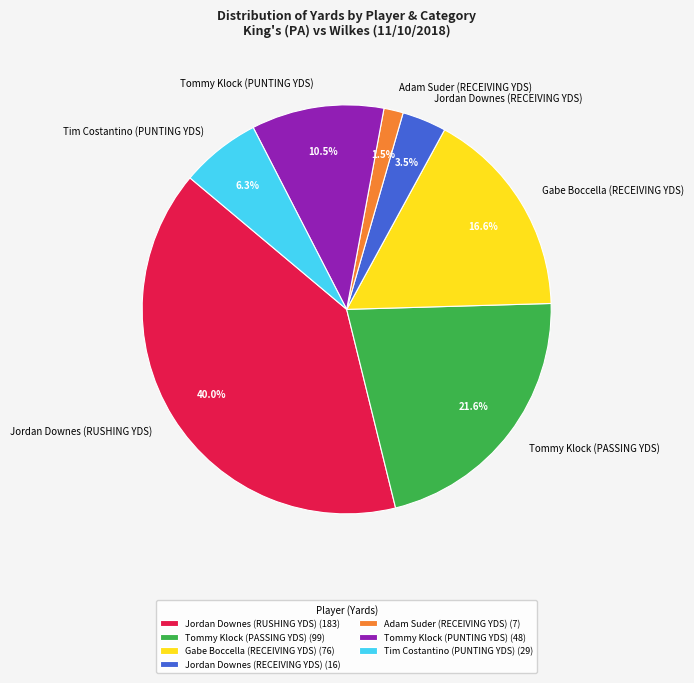

Which slice is the smallest?

Adam Suder (RECEIVING YDS)